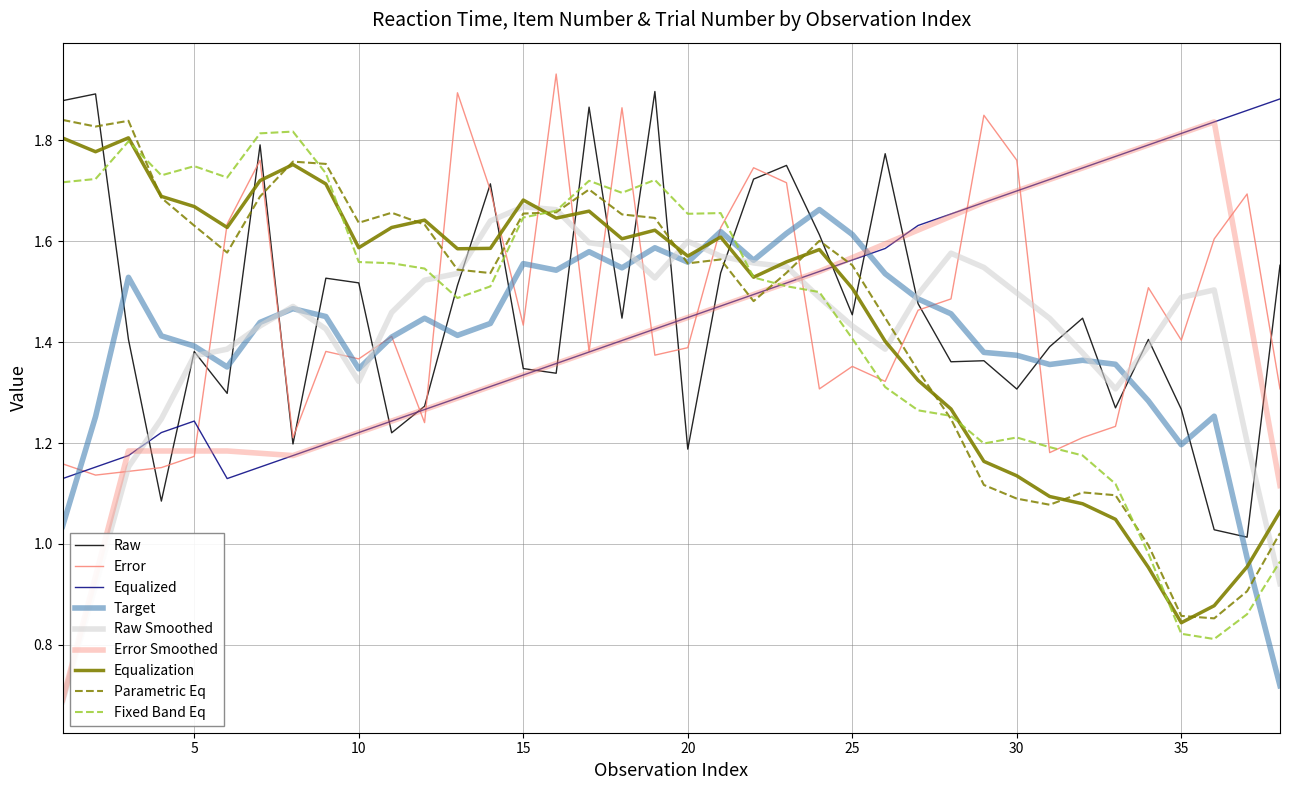

At which category is the sum across all series the highest?

23